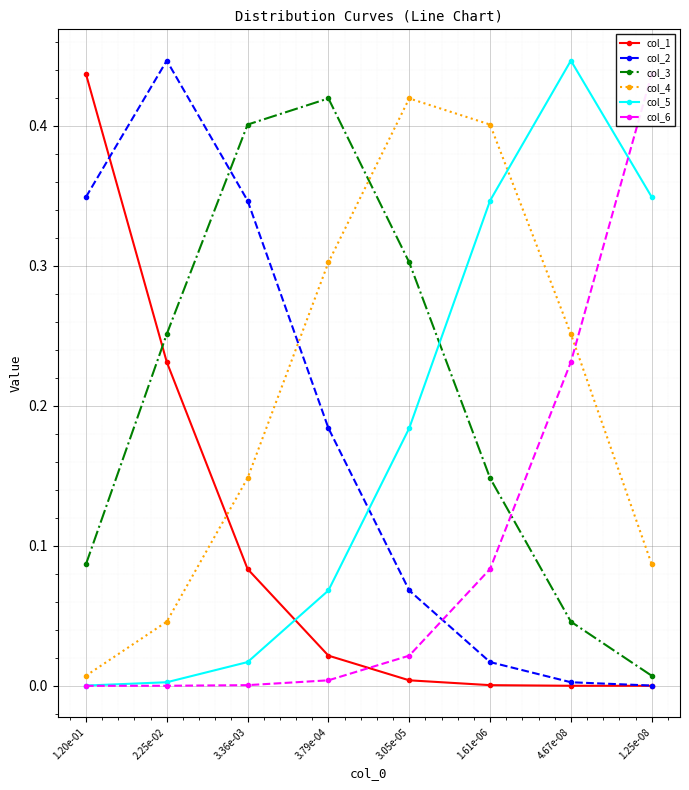

What is the difference between the highest and lowest values at 3.36e-03?

0.4